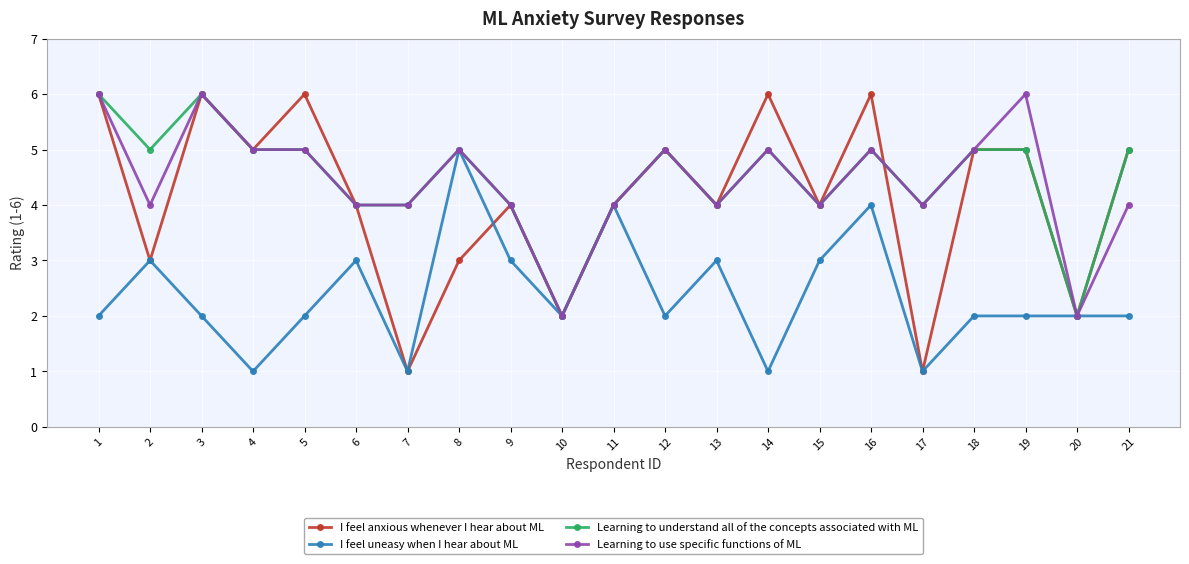

Which series has the widest spread of values?

I feel anxious whenever I hear about ML